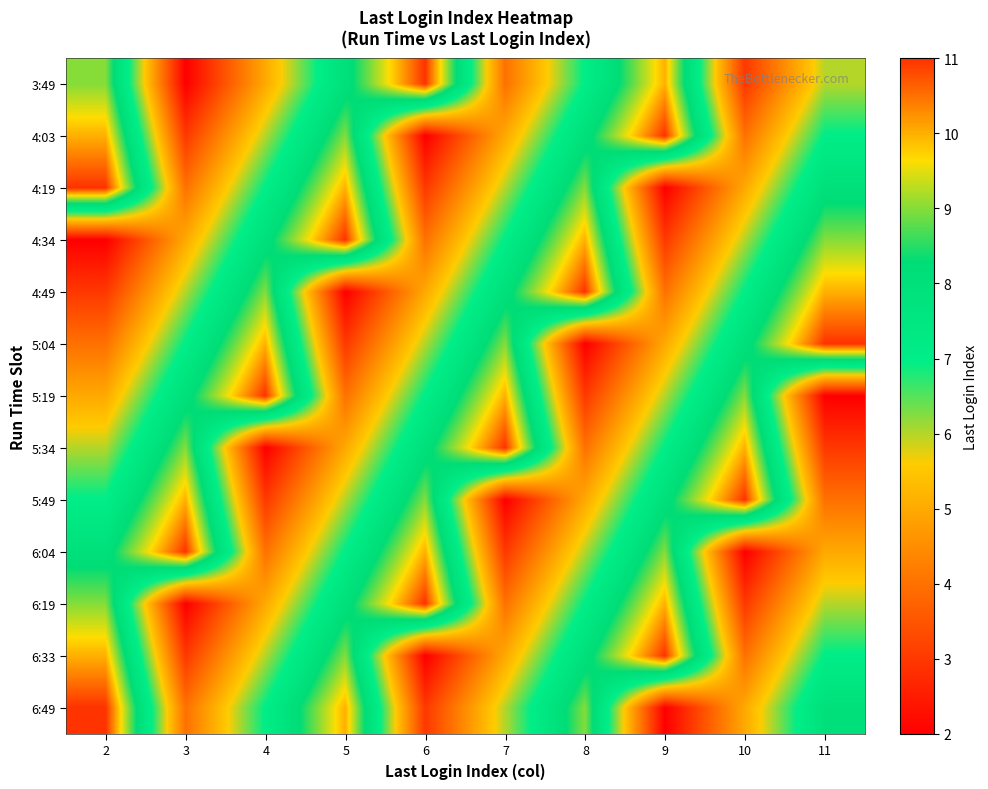

Reading right to left, list all the values displayed in this chart.

3:49: 11=6	10=3	9=10	8=7	7=4	6=11	5=8	4=5	3=2	2=9
4:03: 11=7	10=4	9=11	8=8	7=5	6=2	5=9	4=6	3=3	2=10
4:19: 11=8	10=5	9=2	8=9	7=6	6=3	5=10	4=7	3=4	2=11
4:34: 11=9	10=6	9=3	8=10	7=7	6=4	5=11	4=8	3=5	2=2
4:49: 11=10	10=7	9=4	8=11	7=8	6=5	5=2	4=9	3=6	2=3
5:04: 11=11	10=8	9=5	8=2	7=9	6=6	5=3	4=10	3=7	2=4
5:19: 11=2	10=9	9=6	8=3	7=10	6=7	5=4	4=11	3=8	2=5
5:34: 11=3	10=10	9=7	8=4	7=11	6=8	5=5	4=2	3=9	2=6
5:49: 11=4	10=11	9=8	8=5	7=2	6=9	5=6	4=3	3=10	2=7
6:04: 11=5	10=2	9=9	8=6	7=3	6=10	5=7	4=4	3=11	2=8
6:19: 11=6	10=3	9=10	8=7	7=4	6=11	5=8	4=5	3=2	2=9
6:33: 11=7	10=4	9=11	8=8	7=5	6=2	5=9	4=6	3=3	2=10
6:49: 11=8	10=5	9=2	8=9	7=6	6=3	5=10	4=7	3=4	2=11